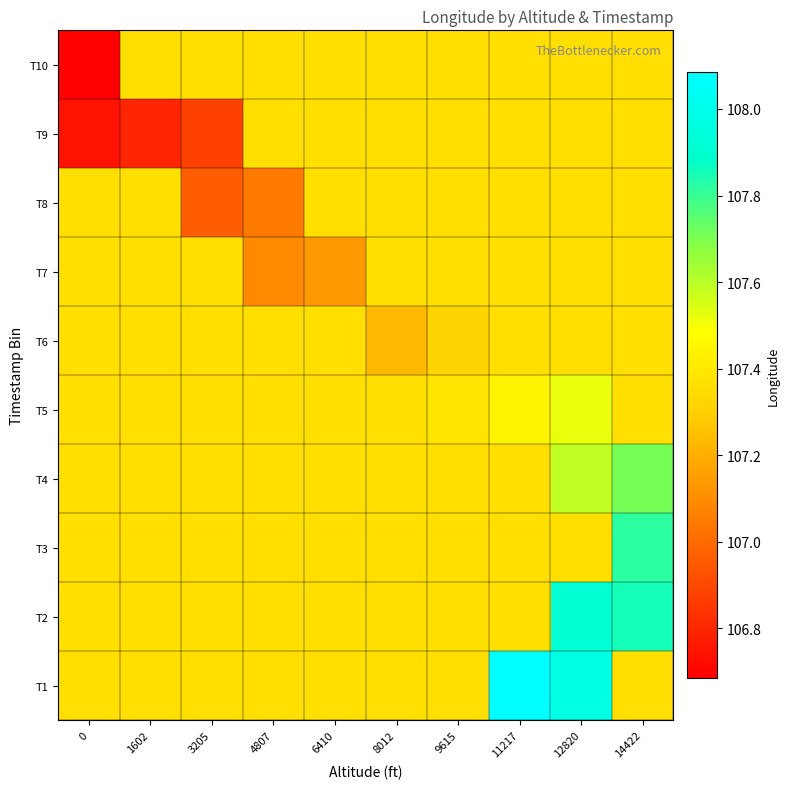

Between 1602 and 3205, which is larger?

1602